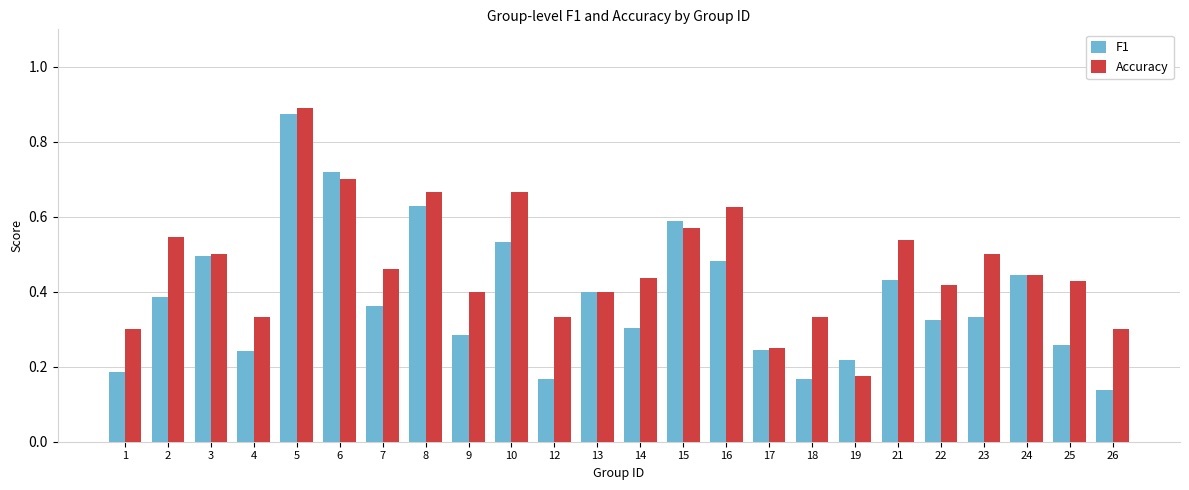

How many bars are there in each group?

2